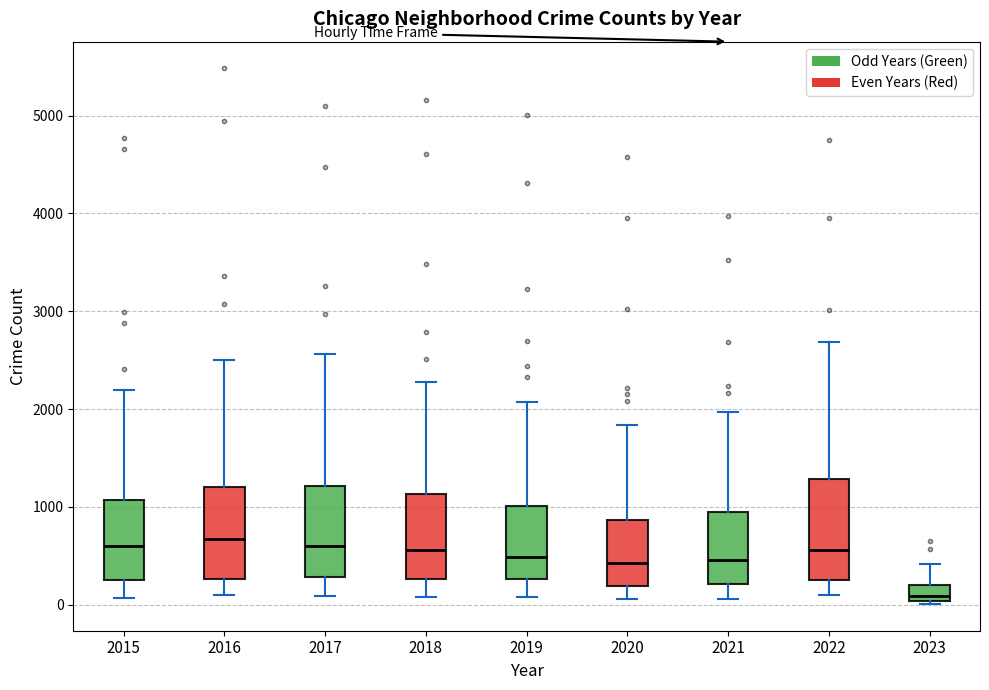

Which box's median line is the lowest?

2023